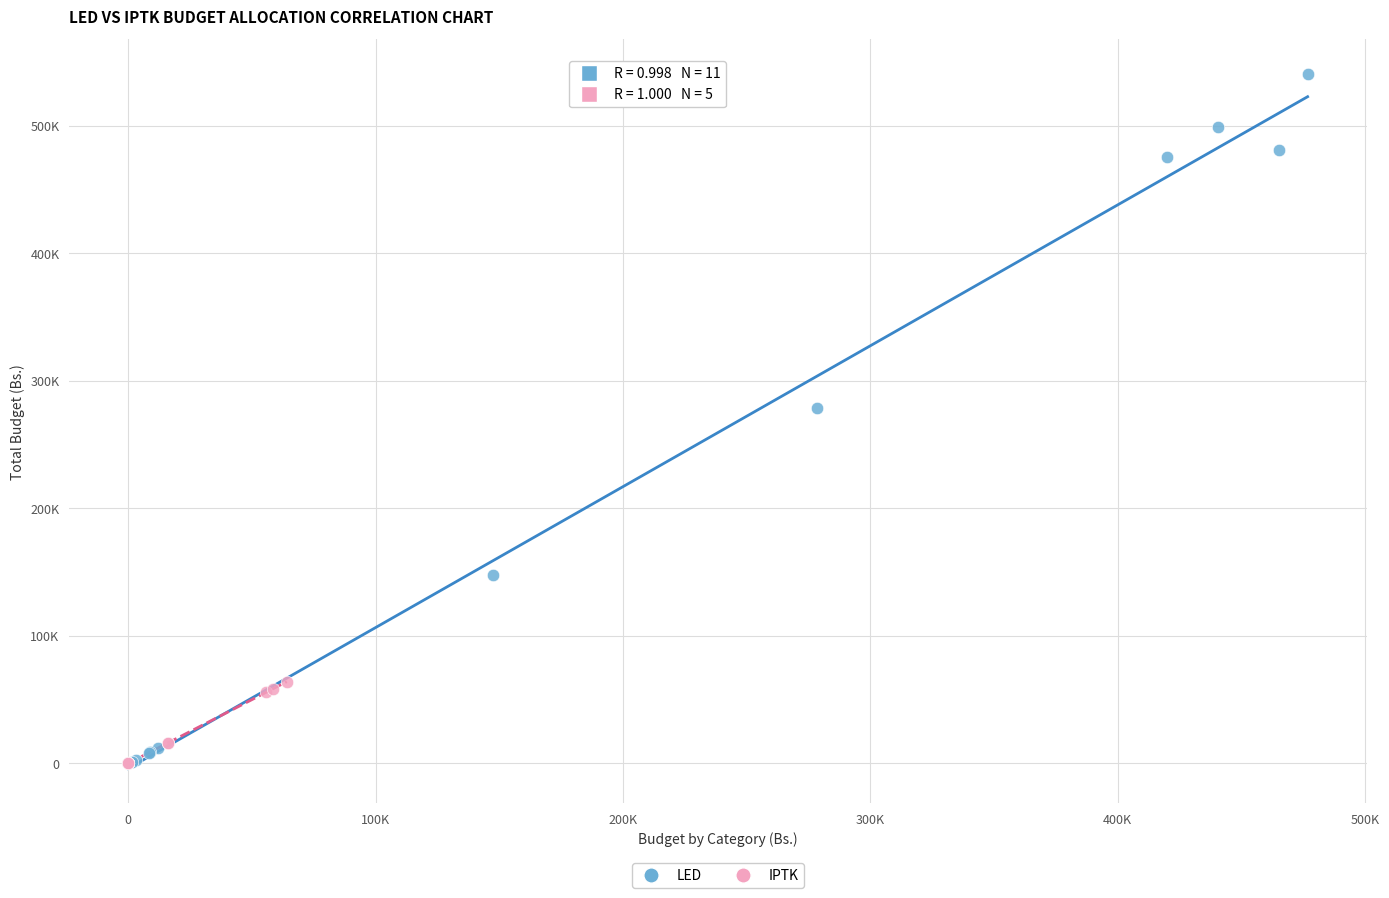

What are all the series names shown in the legend?

LED, IPTK